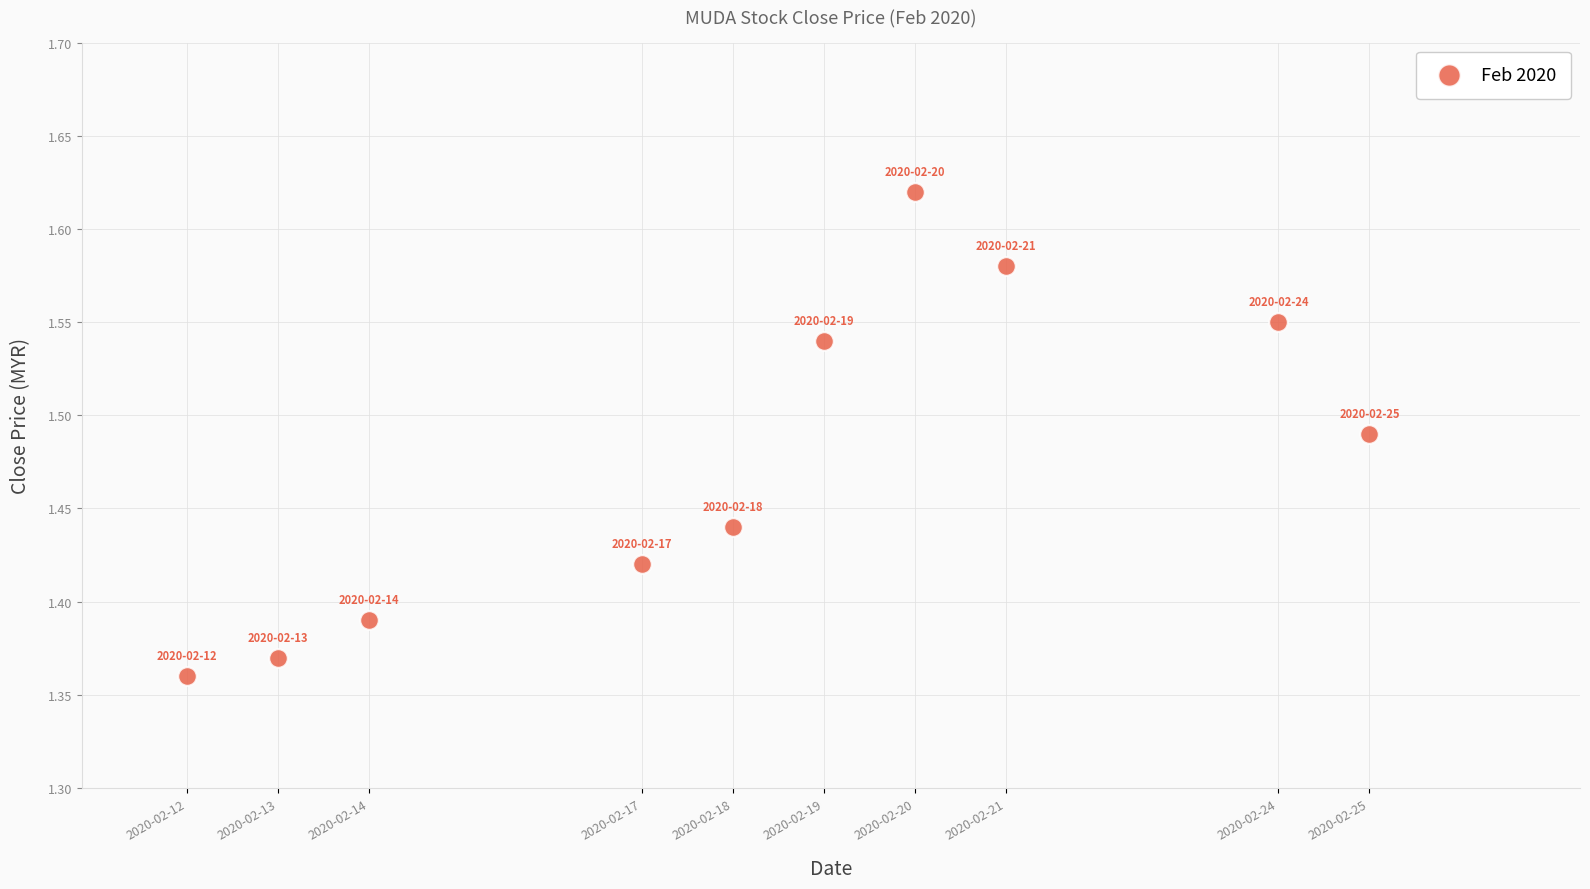

What is the average X value?

1582009920.0